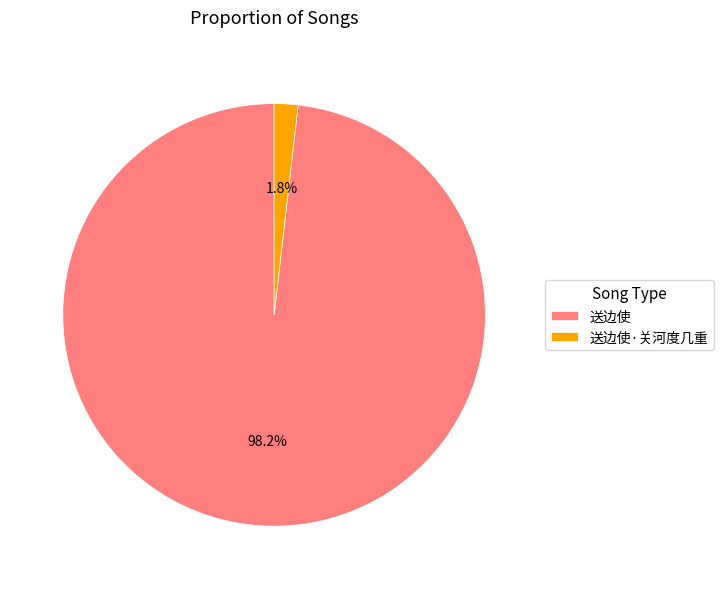

How many slices are in this pie chart?

2